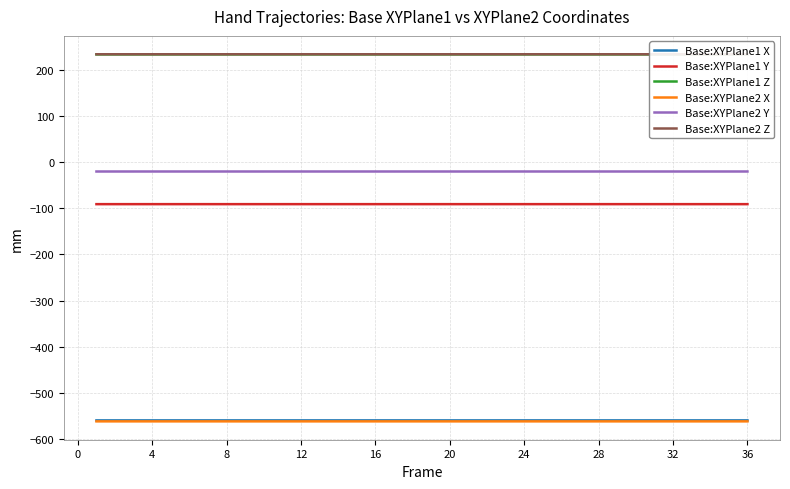

What is the highest value of the Base:XYPlane1 X series?

-559.9